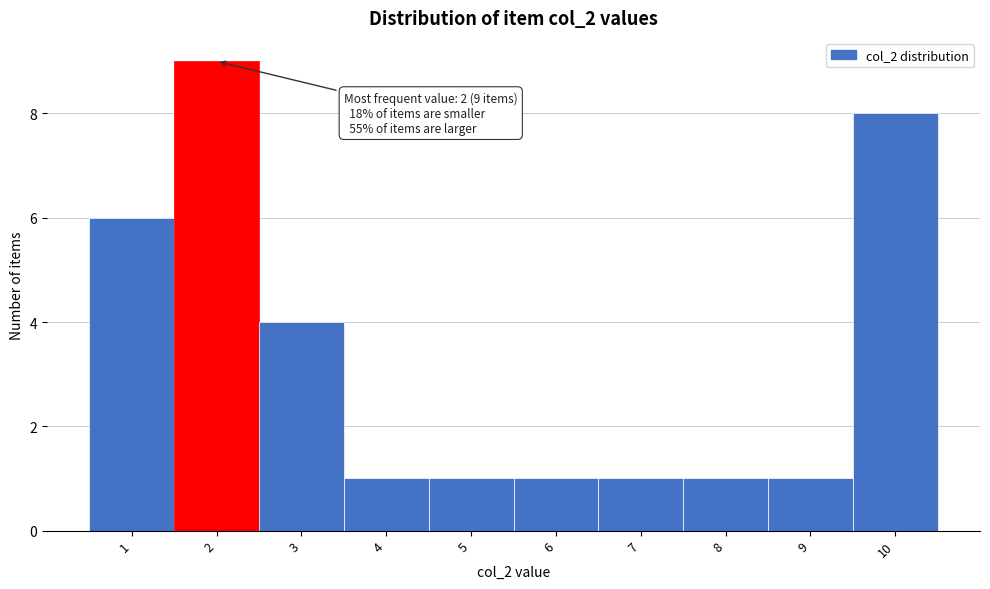

Which range on the x-axis has the tallest bar?

1.5 to 2.5